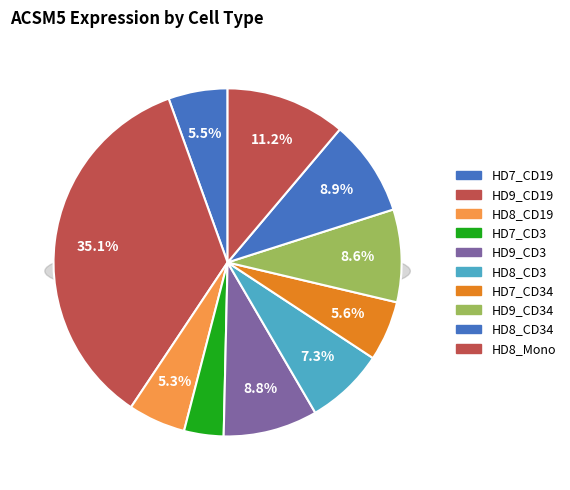

Rank the categories by value from lowest to highest.

HD7_CD3, HD8_CD19, HD7_CD19, HD7_CD34, HD8_CD3, HD9_CD34, HD9_CD3, HD8_CD34, HD8_Mono, HD9_CD19